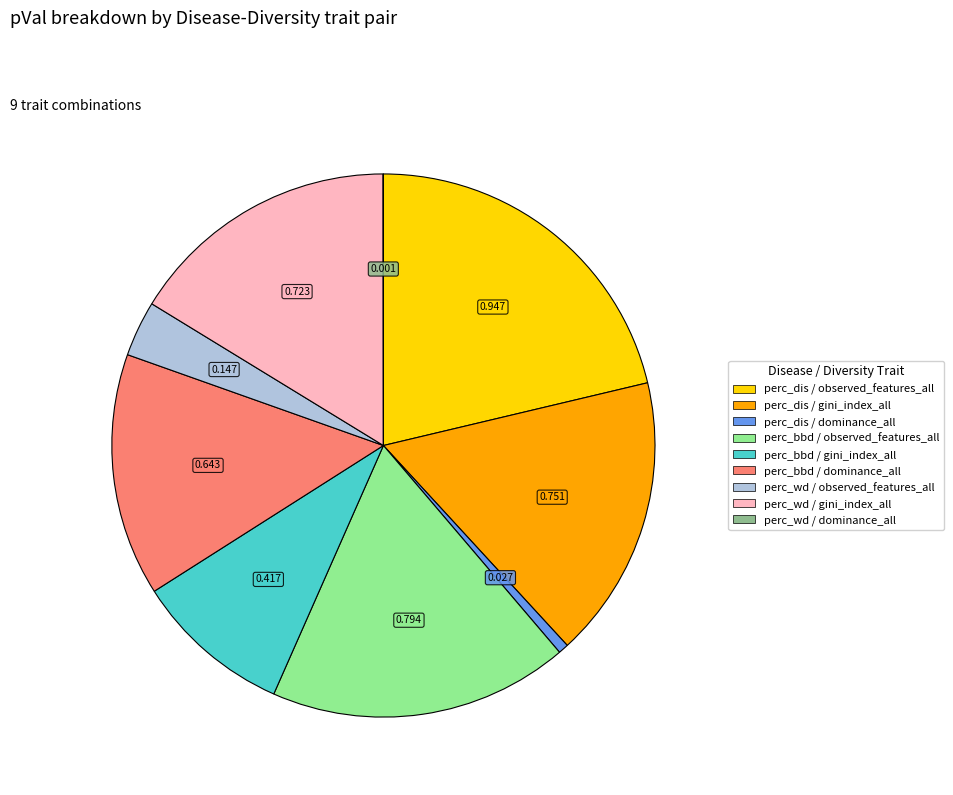

Combined, do perc_dis / observed_features_all and perc_wd / gini_index_all account for over 50%?

No